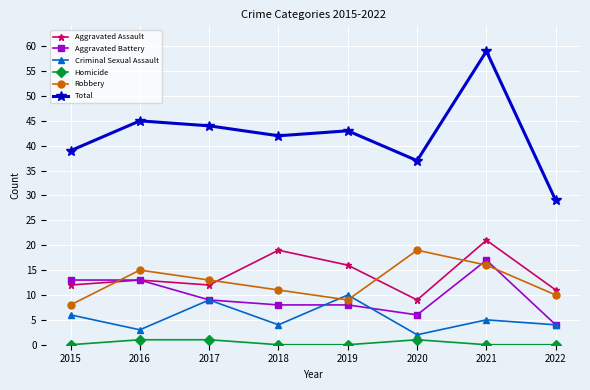

Is the value of Homicide at 2022 greater than the value of Aggravated Assault at 2021?

No